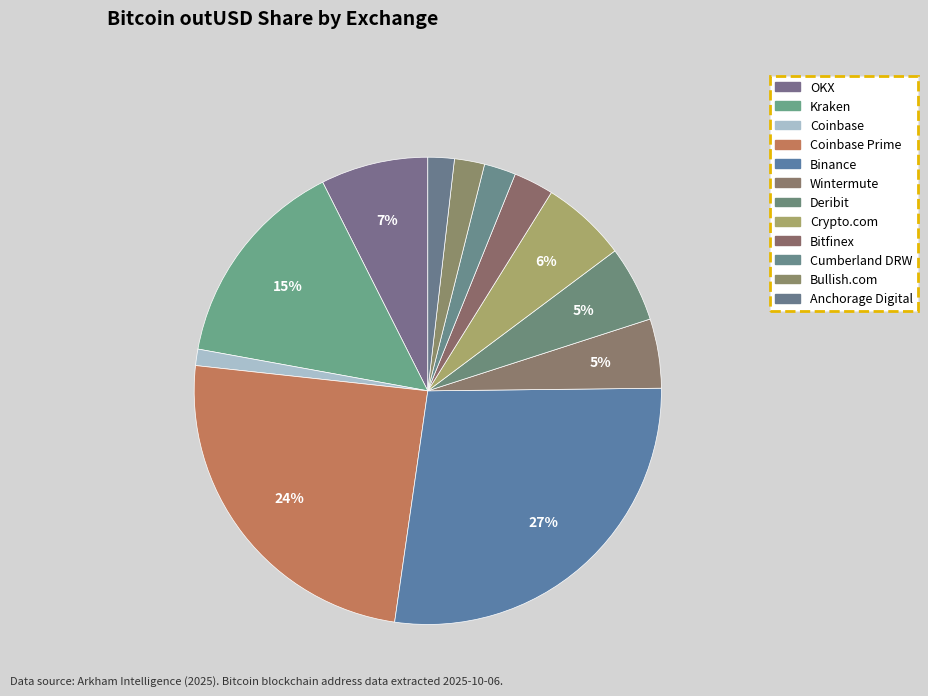

Is the sum of Coinbase Prime and Wintermute greater than half?

No